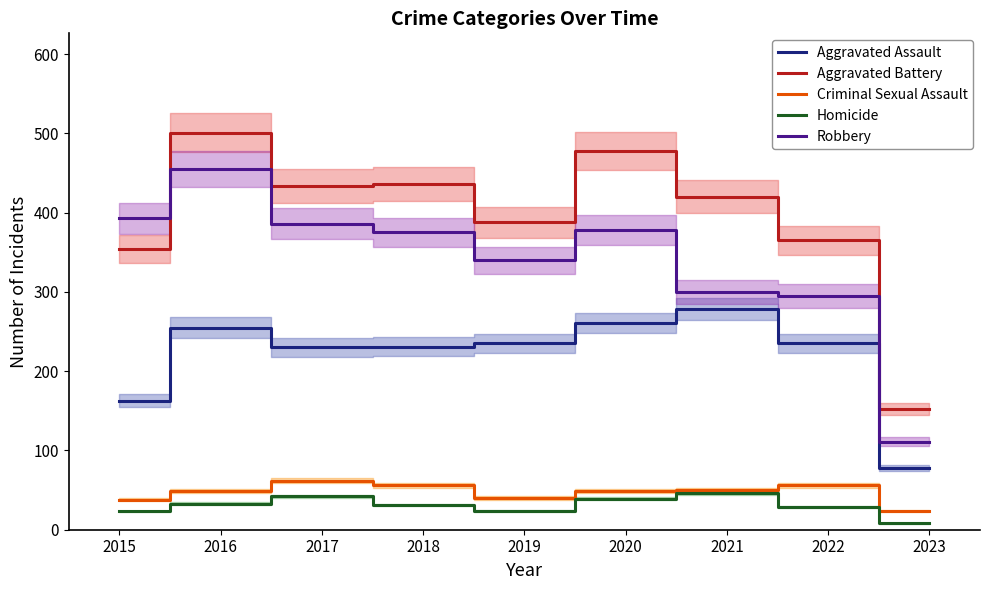

What is the average value of the Aggravated Assault series?

219